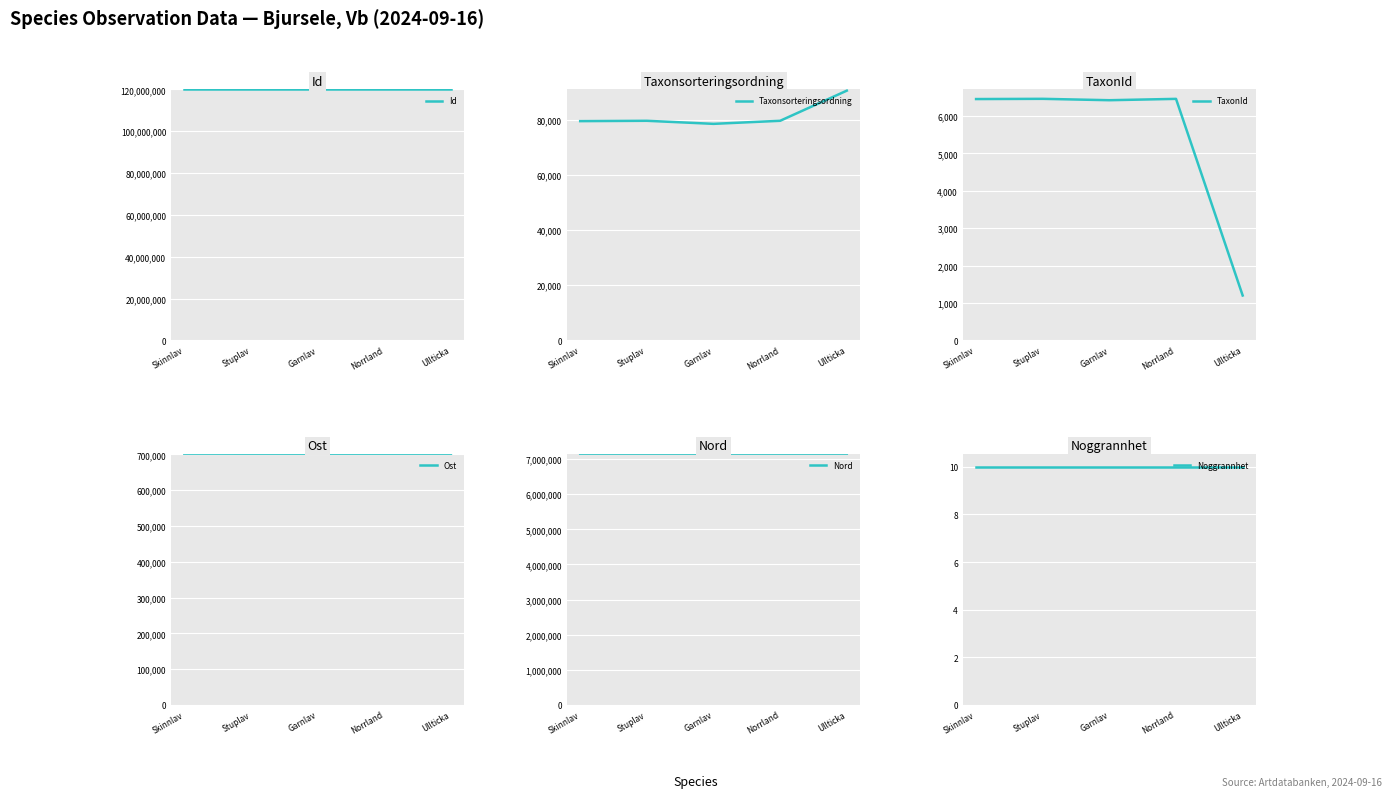

True or false: Nord has a value of 12281530 at Ullticka.

False